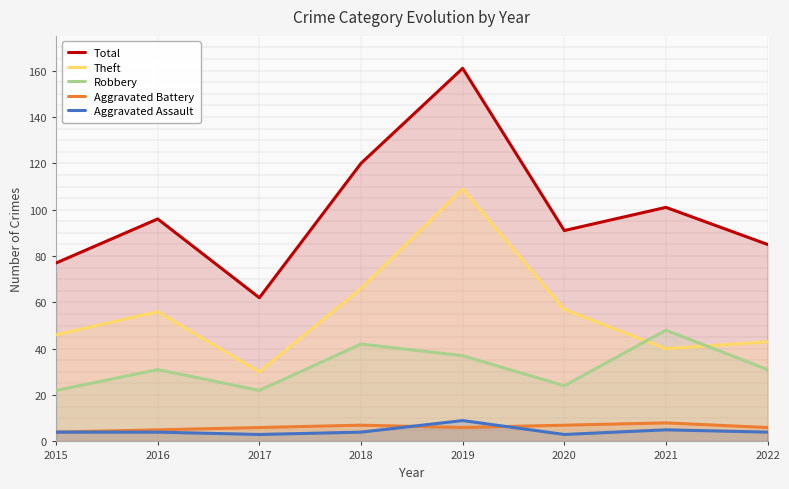

What is the value of the Theft point at the 8th from the left?

43